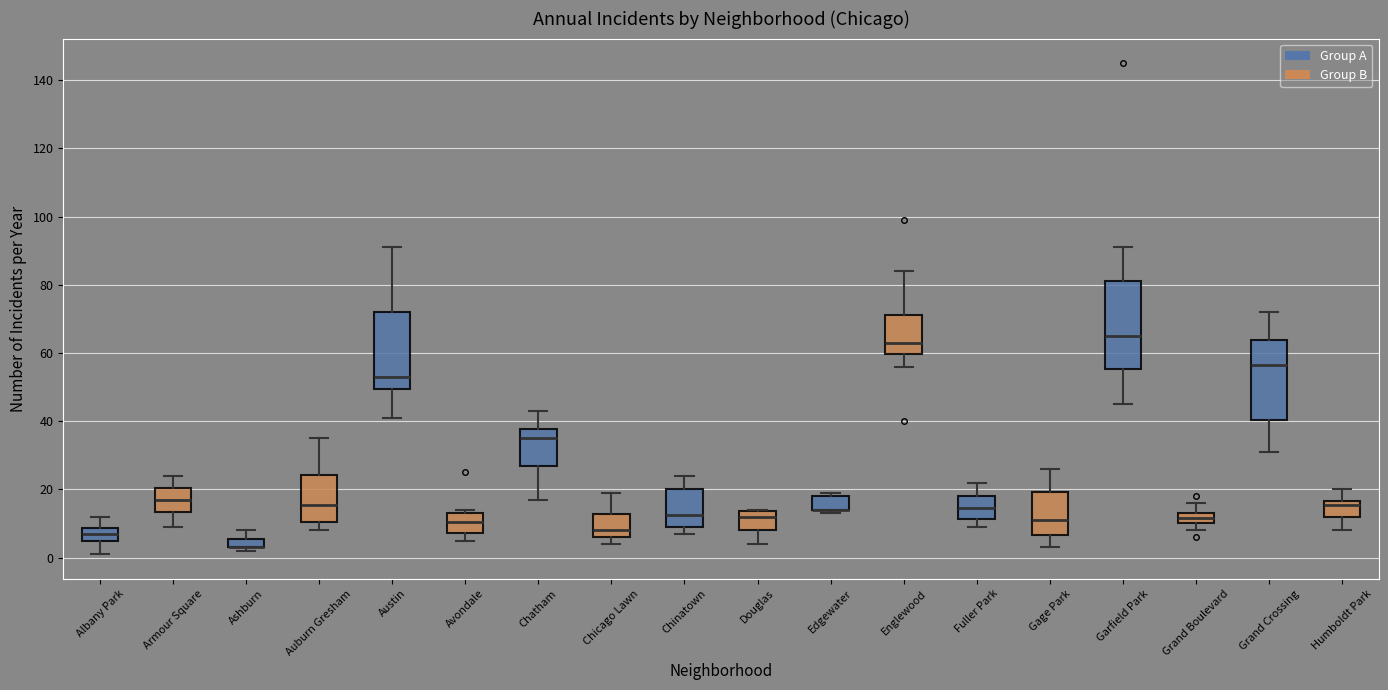

Comparing the boxes themselves (not the whiskers), which one is the tallest?

Garfield Park